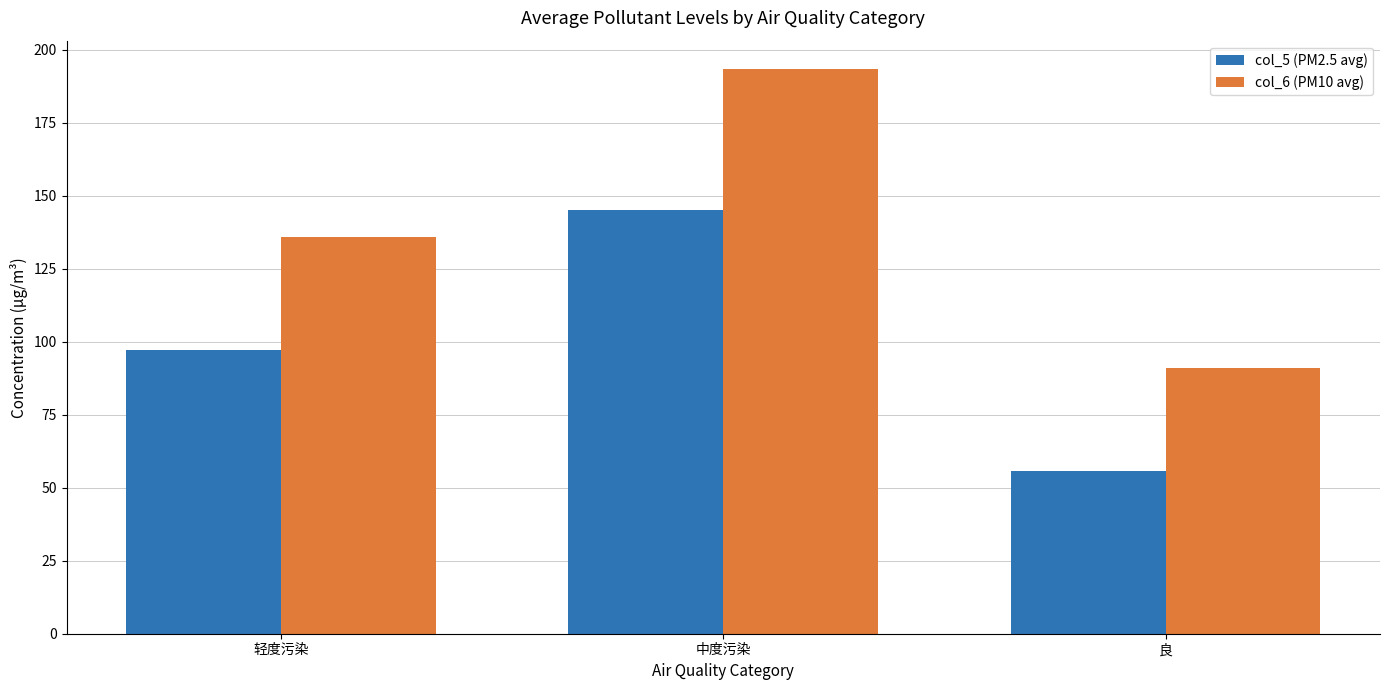

What is the label of the 2nd bar from the right?

中度污染